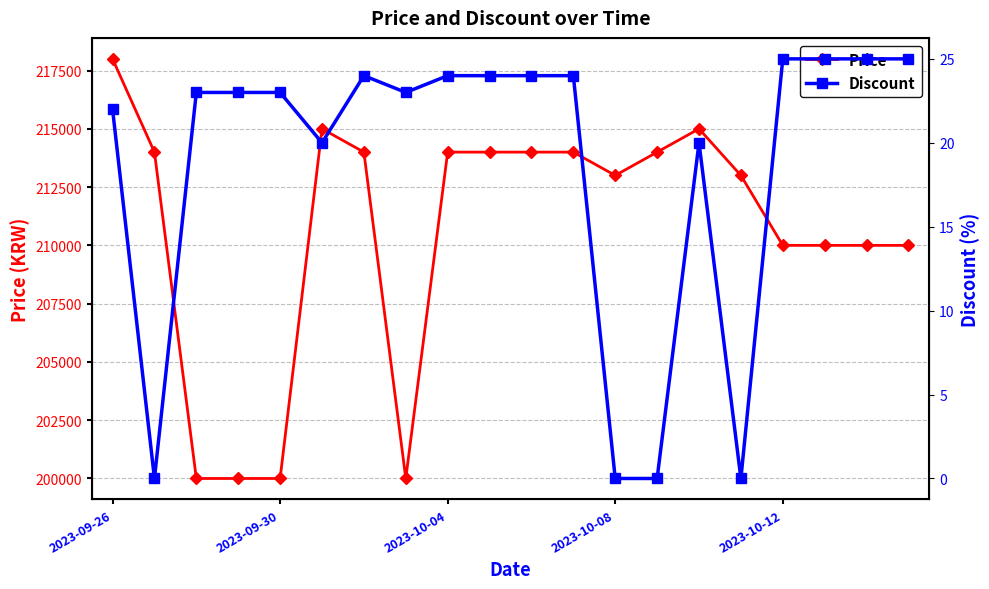

True or false: Price and Discount cross at least once.

False